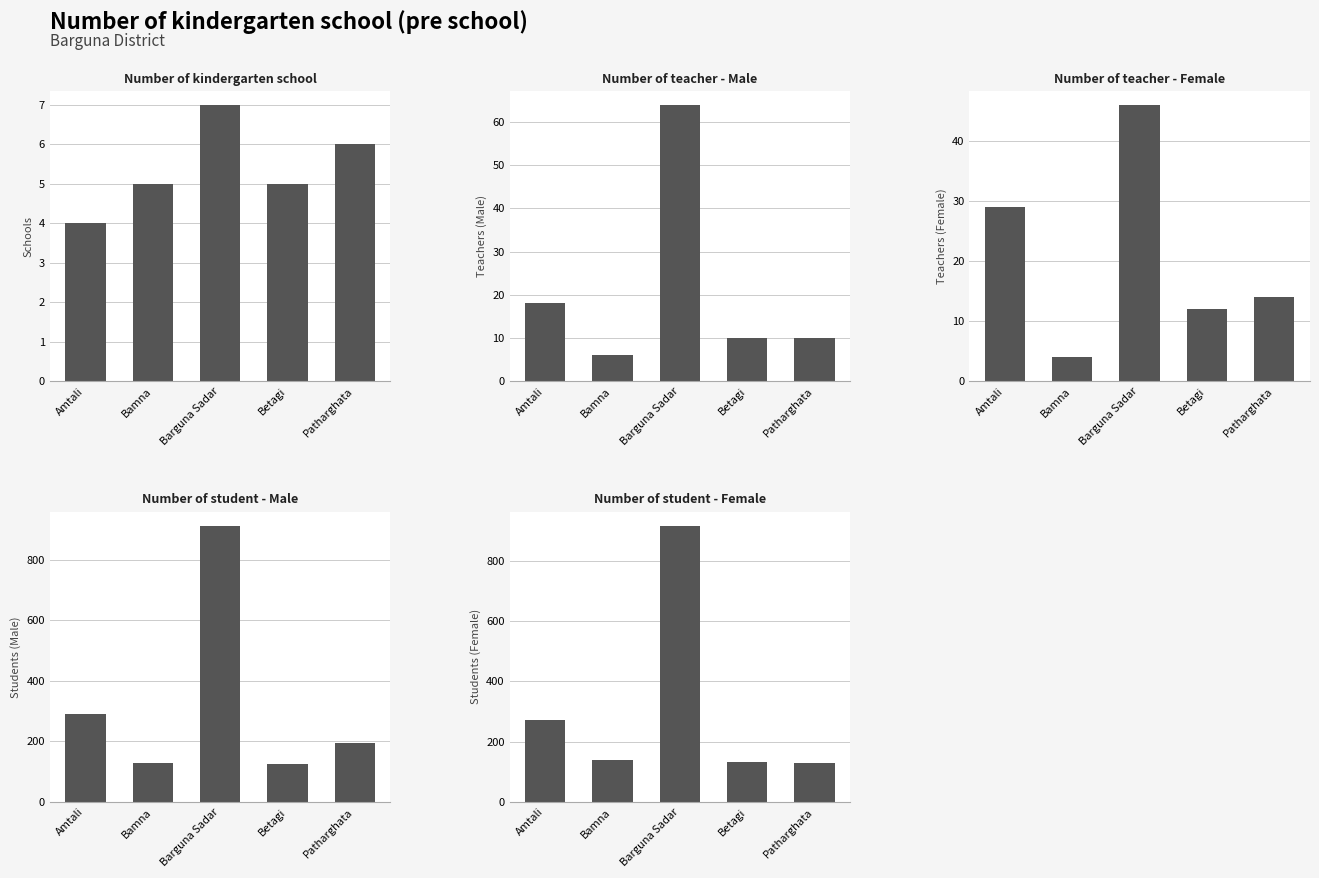

List the labels in order of Number of student - Female value, smallest first.

Patharghata, Betagi, Bamna, Amtali, Barguna Sadar